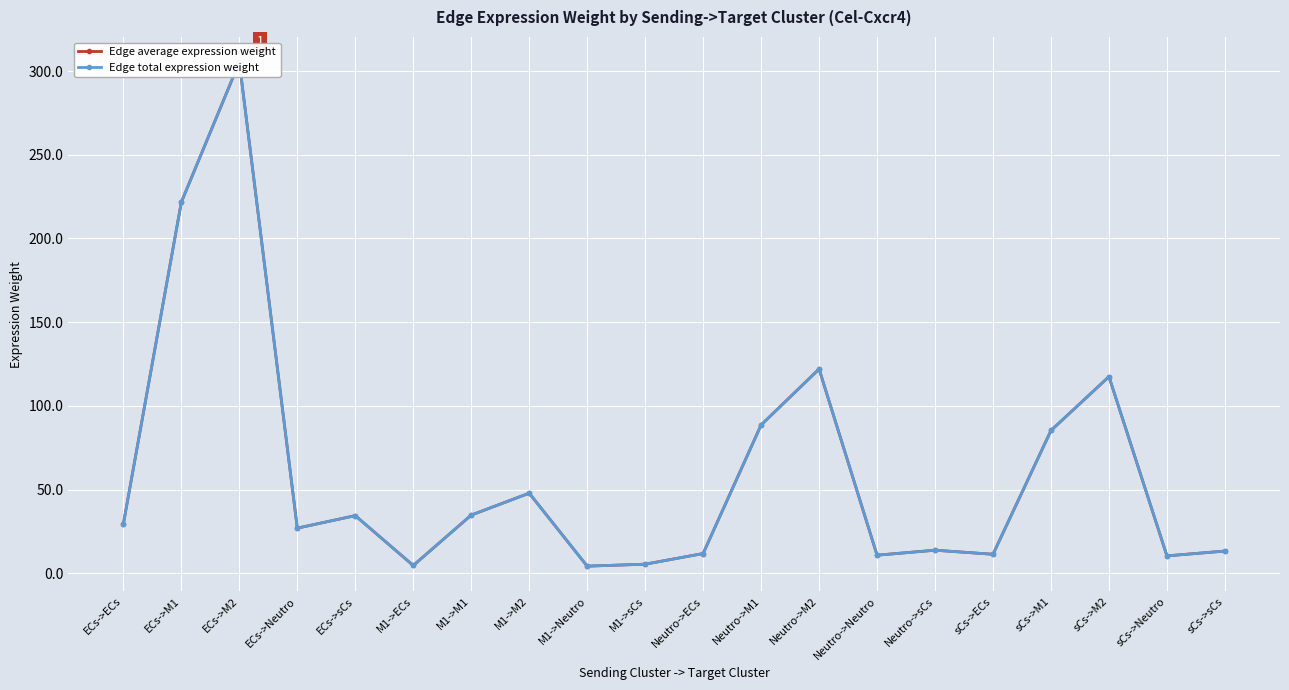

At which category does the chart reach its minimum across all series?

M1->Neutro